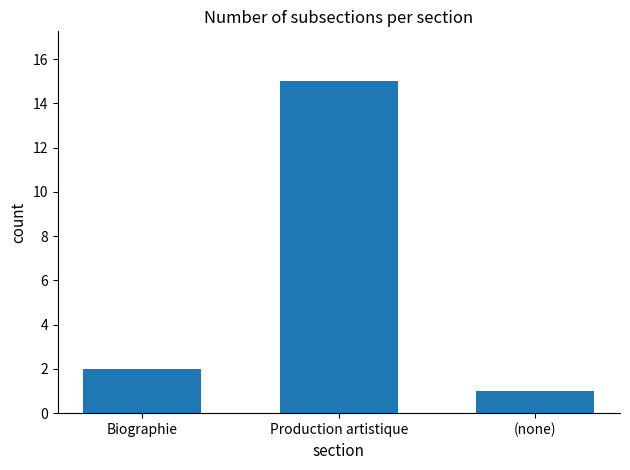

How many data points are less than 2?

1